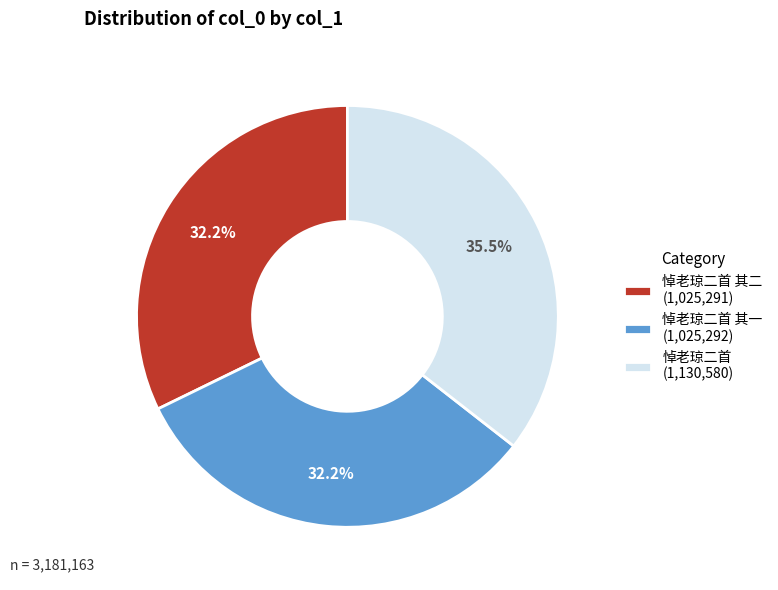

Is there a majority slice in this chart?

No